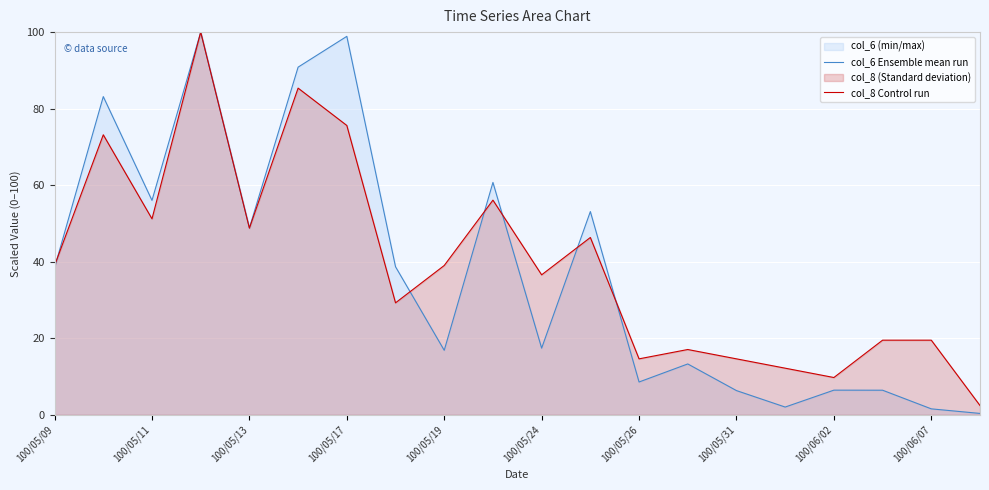

Does the chart display data point markers on the line(s)?

No